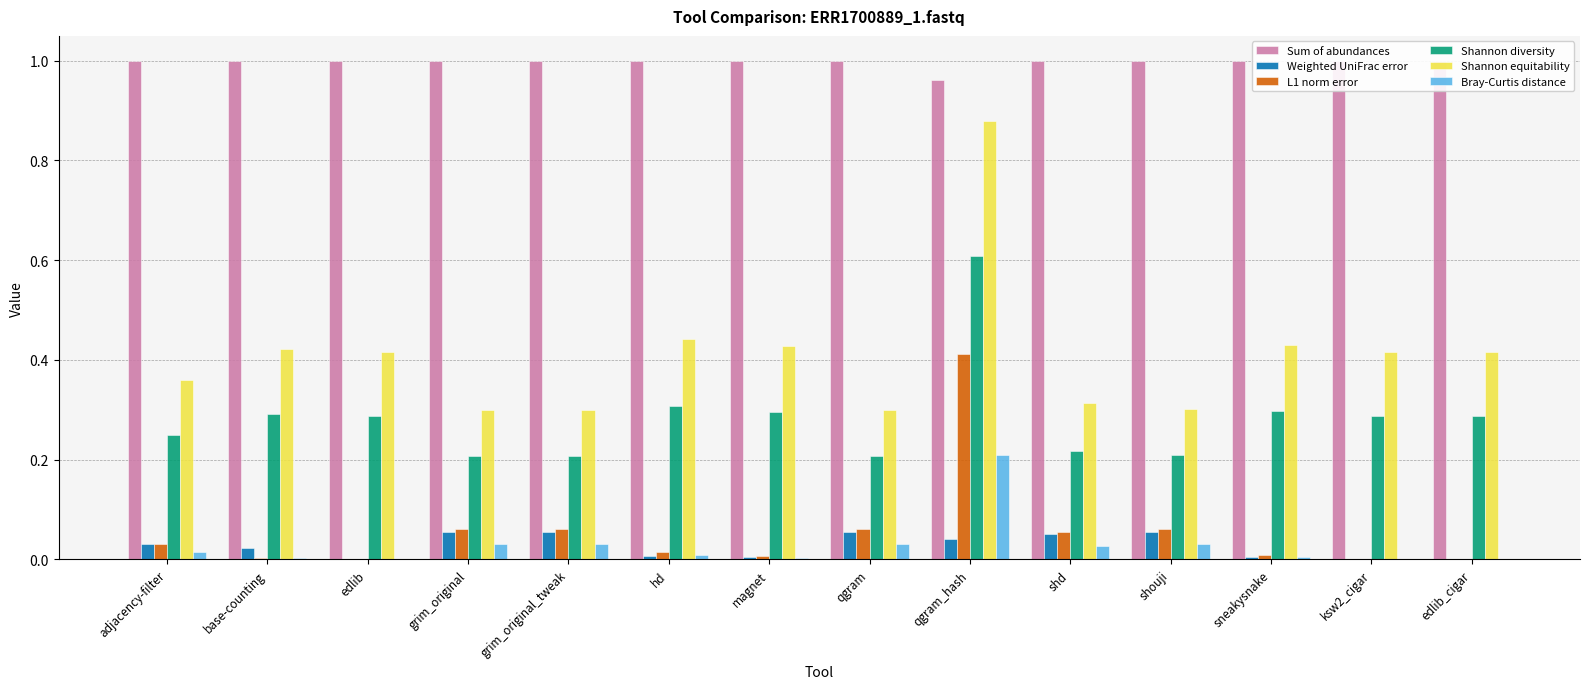

Are the bars grouped side by side (vs. stacked)?

Yes